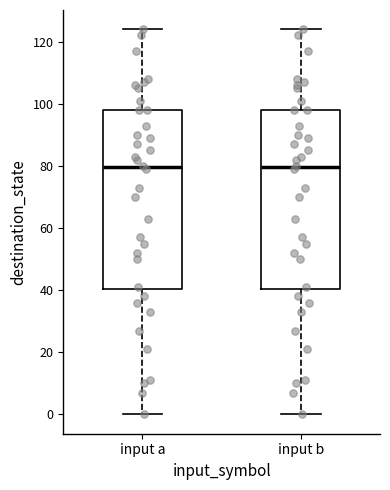

Reading left to right, read every box against the y-axis: the position of its median line, the range the box covers, and the ends of its whiskers. The values are not printed on the chart, so give them approximately, as read against the axis.

input a: median 80, box 40 to 98, whiskers 0 to 124
input b: median 80, box 40 to 98, whiskers 0 to 124